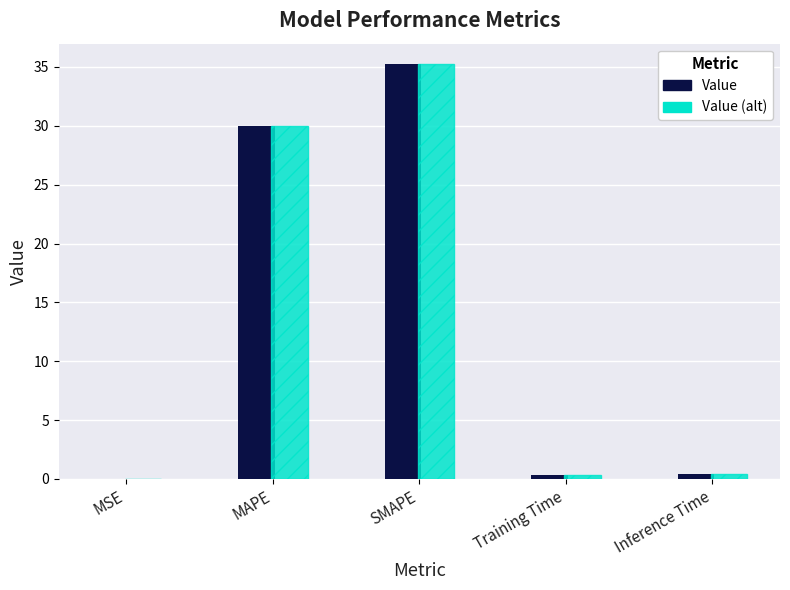

True or false: Value (alt) has a value of 0.0 at MSE.

True